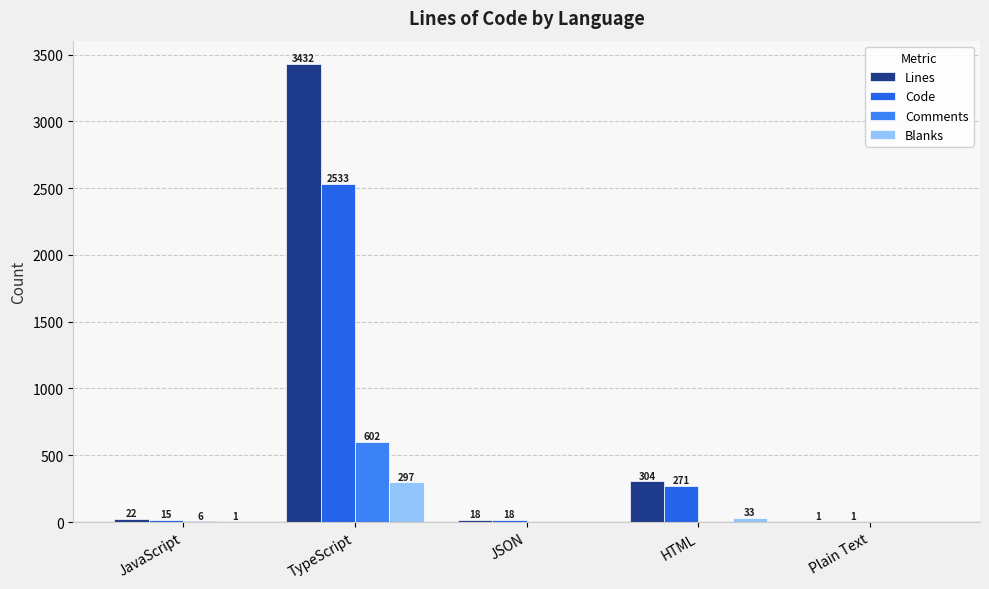

Reading left to right, what are all the values shown in this chart?

Lines: JavaScript=22	TypeScript=3432	JSON=18	HTML=304	Plain Text=1
Code: JavaScript=15	TypeScript=2533	JSON=18	HTML=271	Plain Text=1
Comments: JavaScript=6	TypeScript=602	JSON=0	HTML=0	Plain Text=0
Blanks: JavaScript=1	TypeScript=297	JSON=0	HTML=33	Plain Text=0